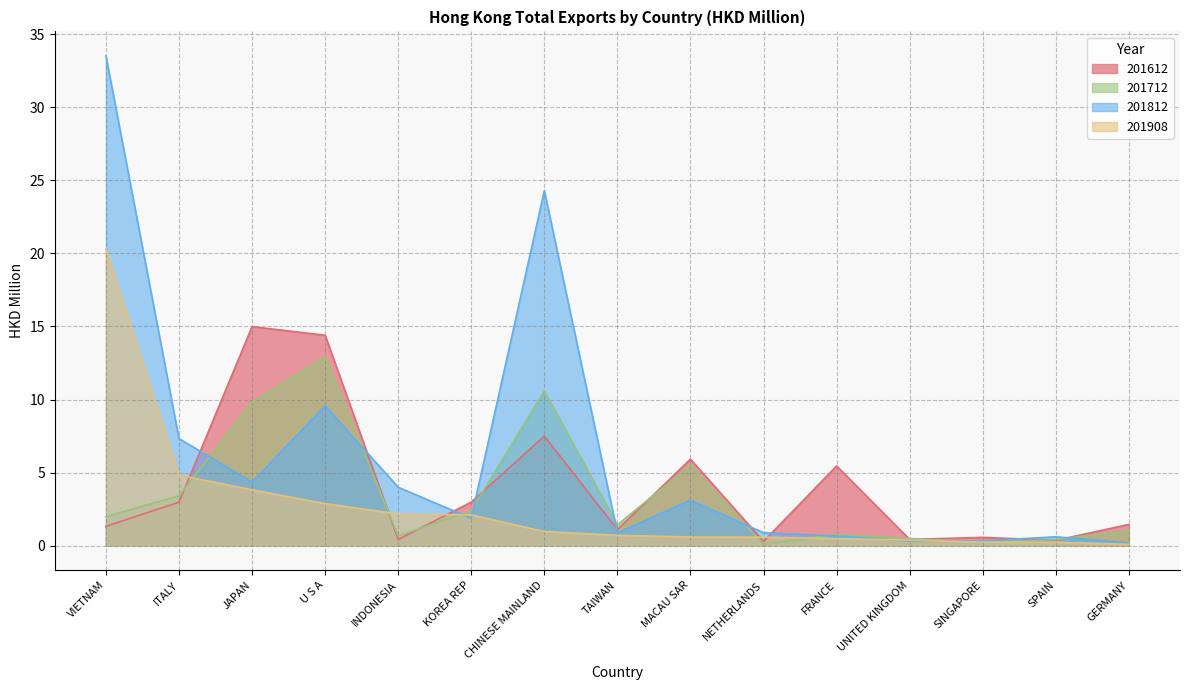

At which category does the chart reach its peak across all series?

VIETNAM